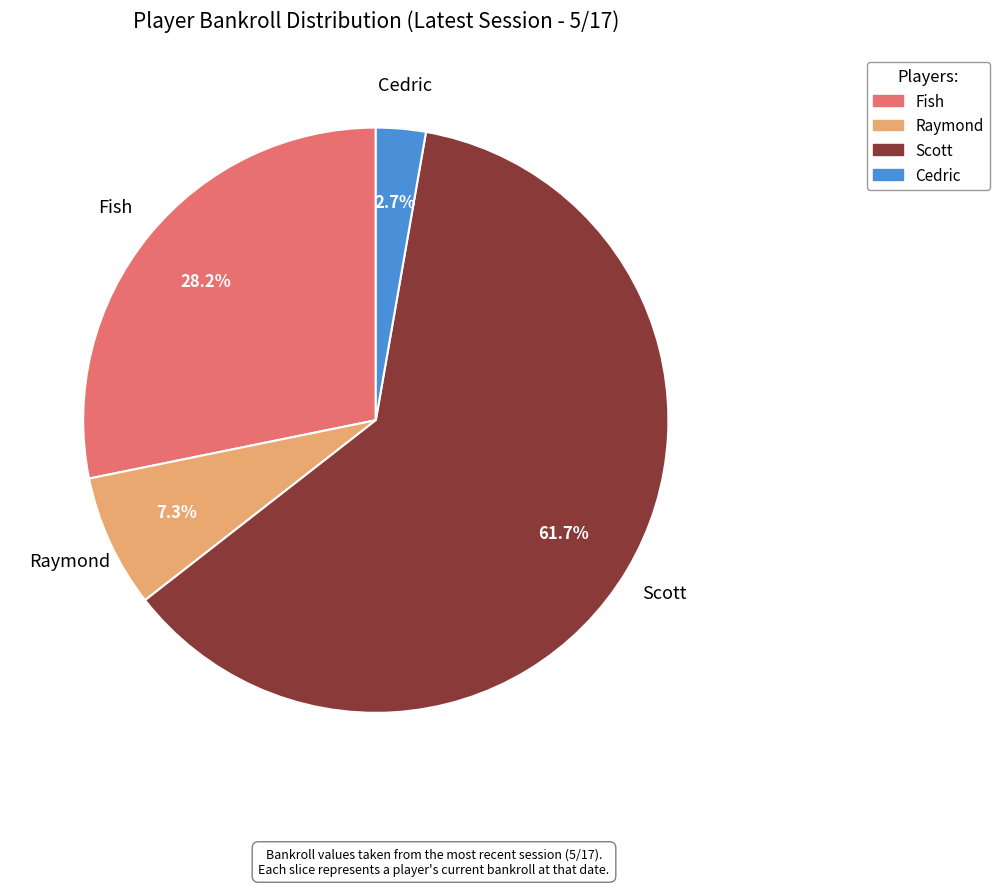

Which has a higher value, Raymond or Scott?

Scott